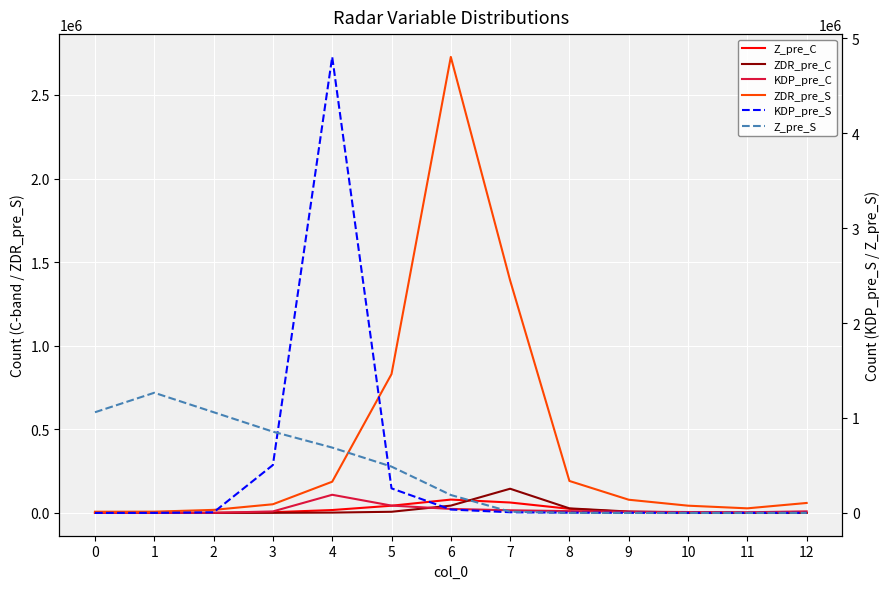

True or false: KDP_pre_S has more than 1 interior local peaks.

False